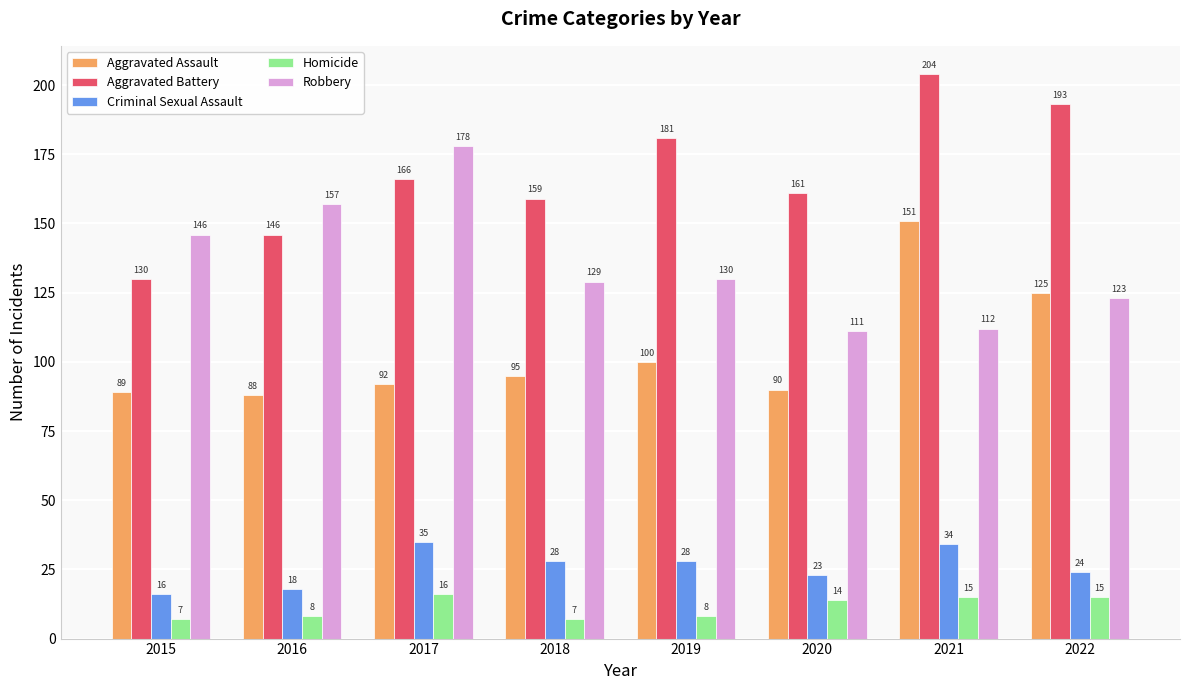

Reading left to right, what are all the values shown in this chart?

Aggravated Assault: 89	88	92	95	100	90	151	125
Aggravated Battery: 130	146	166	159	181	161	204	193
Criminal Sexual Assault: 16	18	35	28	28	23	34	24
Homicide: 7	8	16	7	8	14	15	15
Robbery: 146	157	178	129	130	111	112	123